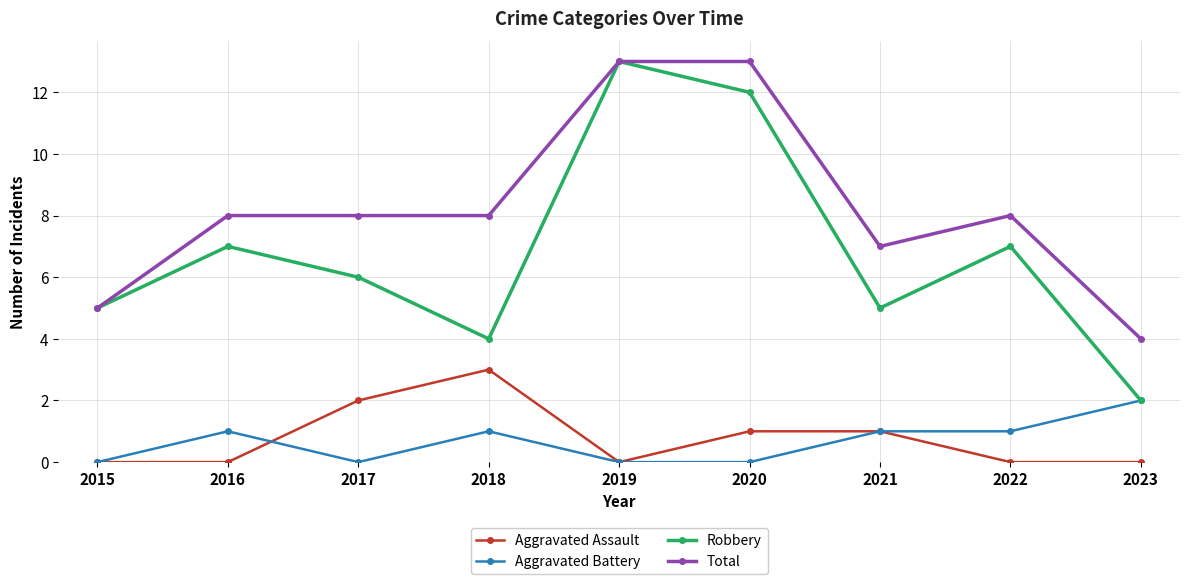

Which series has the largest range (max minus min)?

Robbery